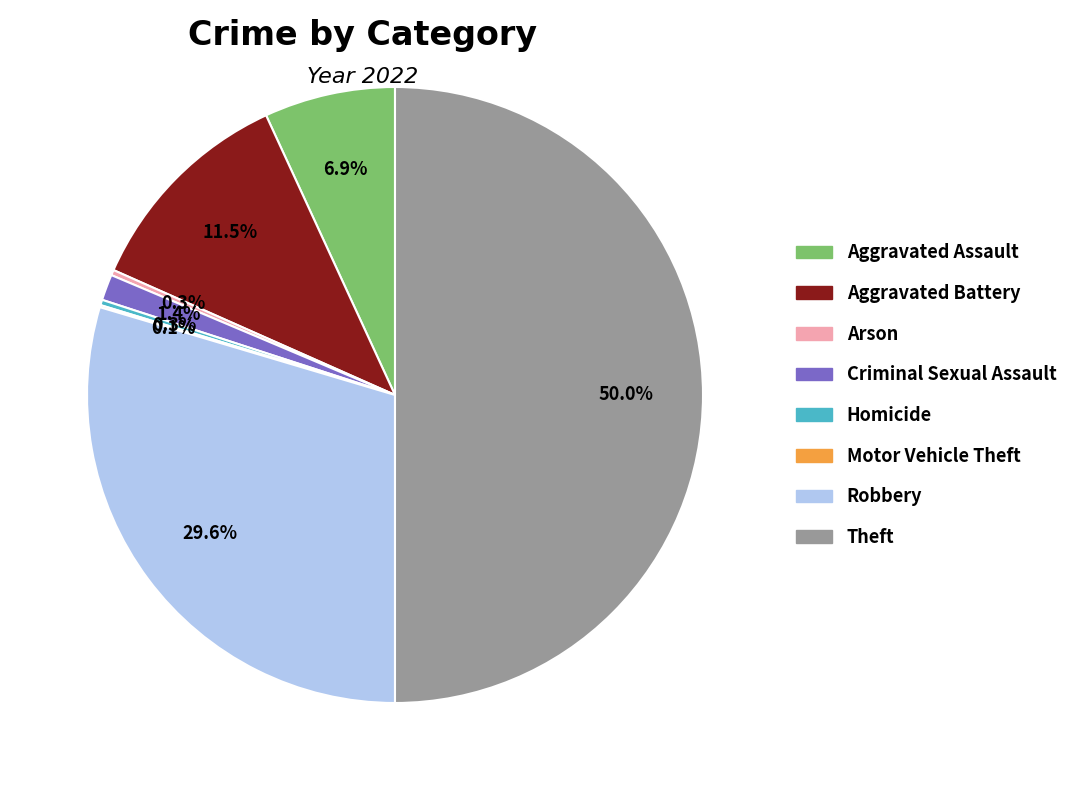

Is Arson the majority of the pie?

No